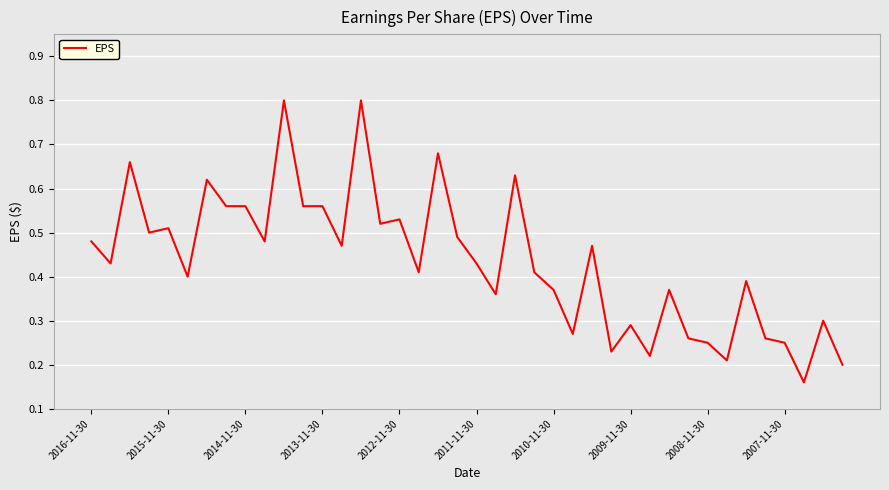

Is this an area chart (filled region under the line)?

No